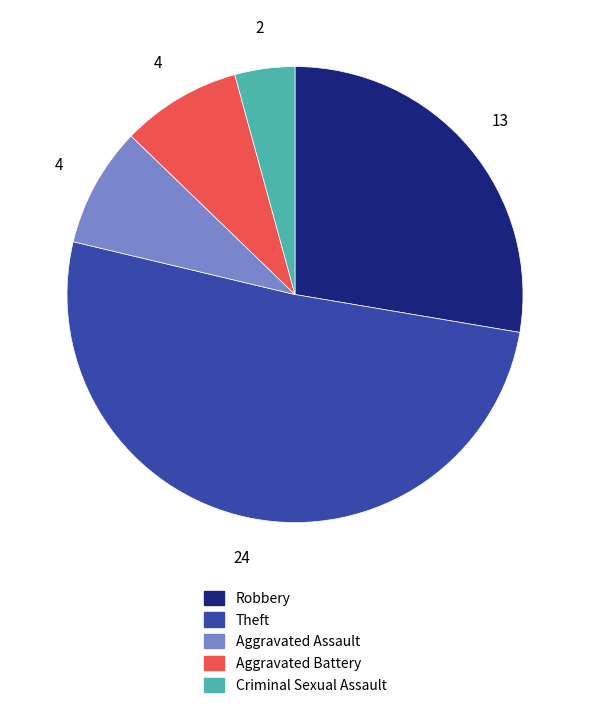

Is it true that Aggravated Assault is 9% of the pie?

True